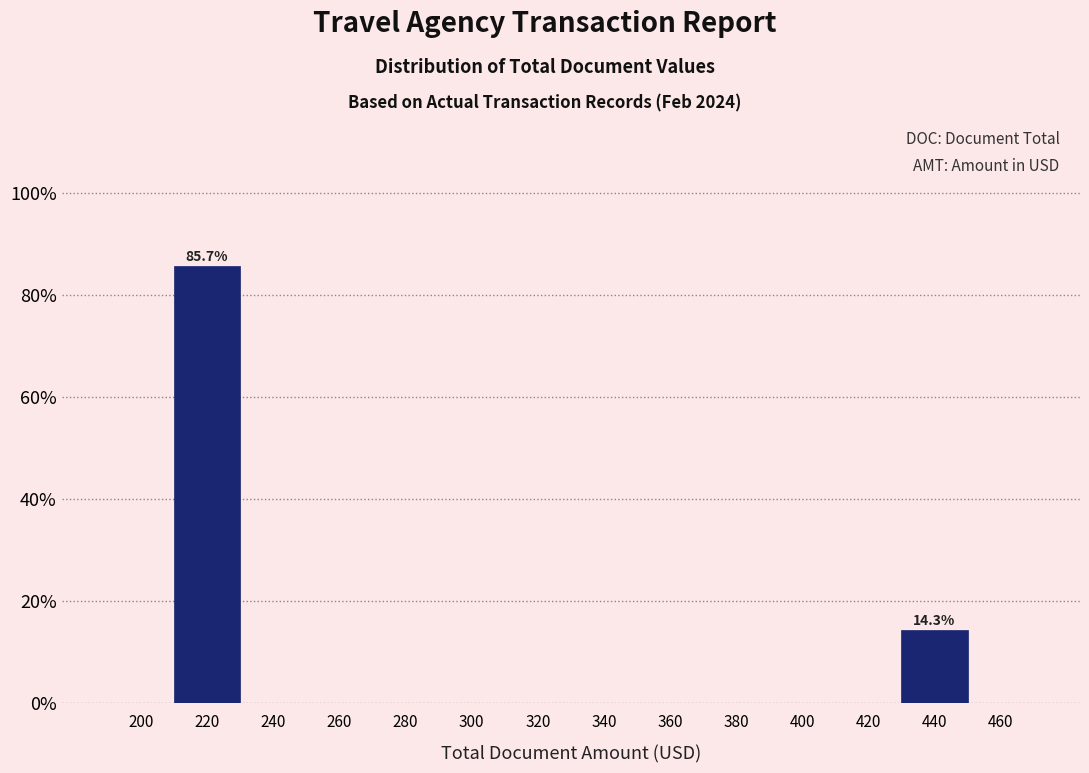

Reading left to right, list all the values displayed in this chart.

200=0.0	220=85.7	240=0.0	260=0.0	280=0.0	300=0.0	320=0.0	340=0.0	360=0.0	380=0.0	400=0.0	420=0.0	440=14.3	460=0.0